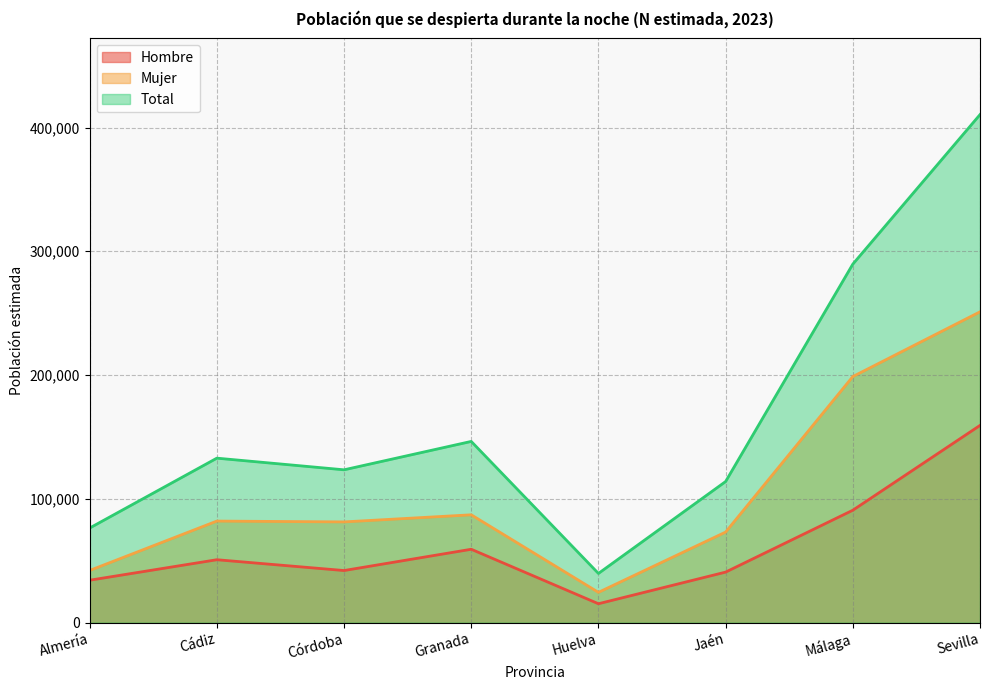

What is the value of the Total point at the 6th from the left?

113998